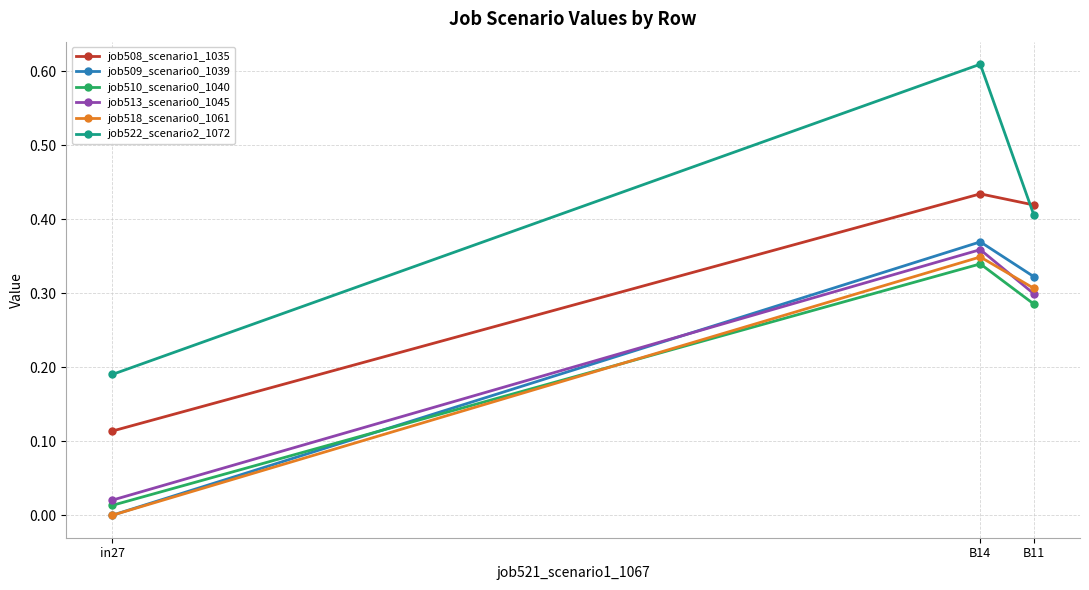

Which series changed the most between B14 and B11?

job522_scenario2_1072